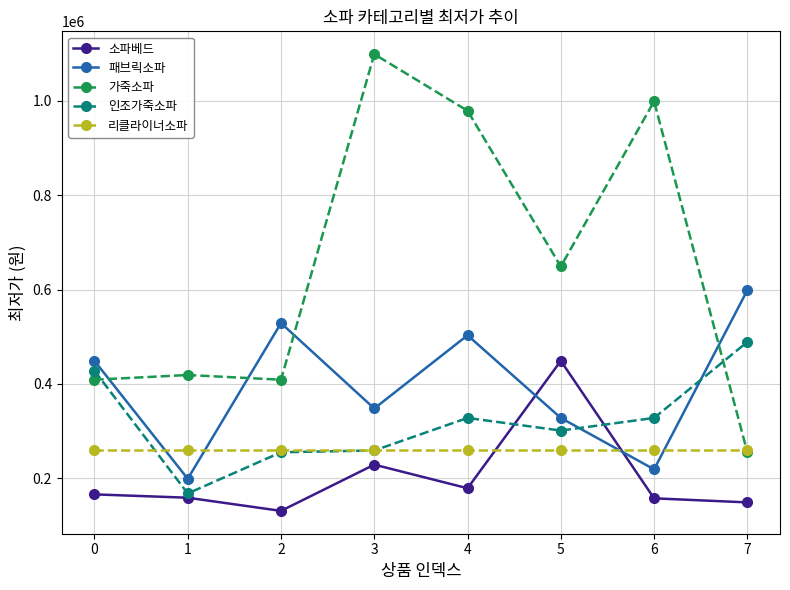

True or false: 리클라이너소파 and 패브릭소파 cross at least once.

True